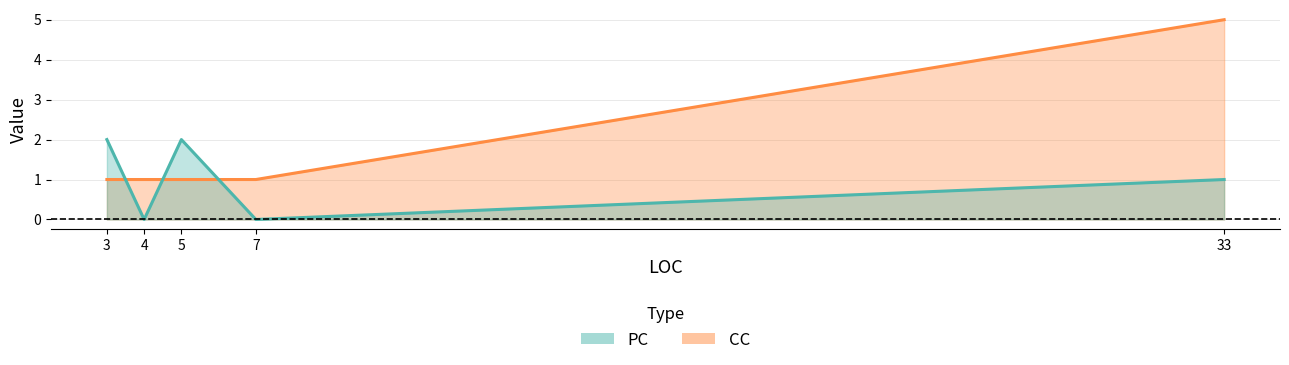

Where does the PC series first go above 1?

3